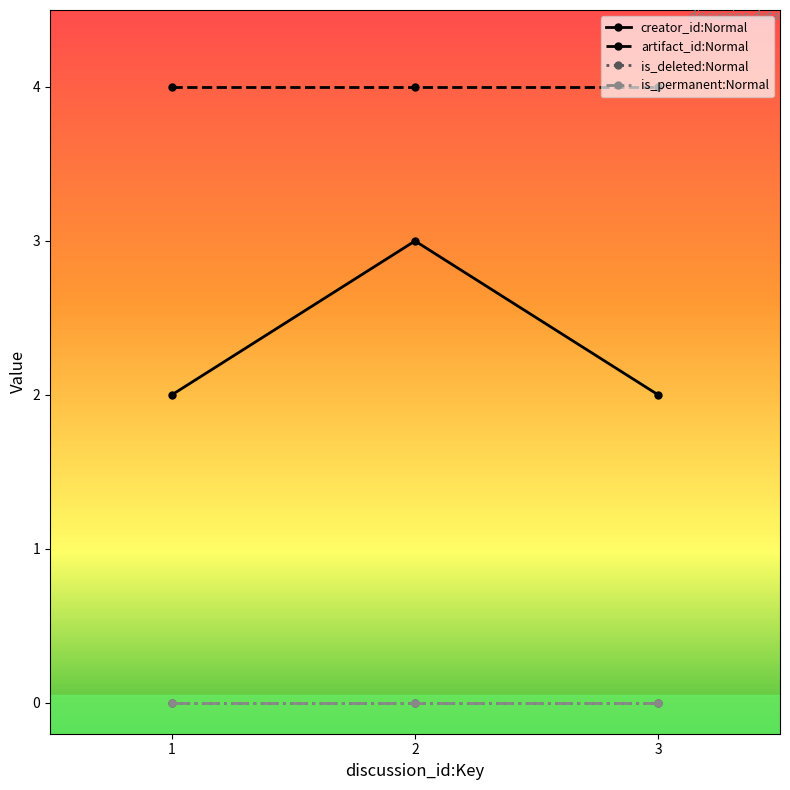

What is the lowest value of the artifact_id:Normal series?

4